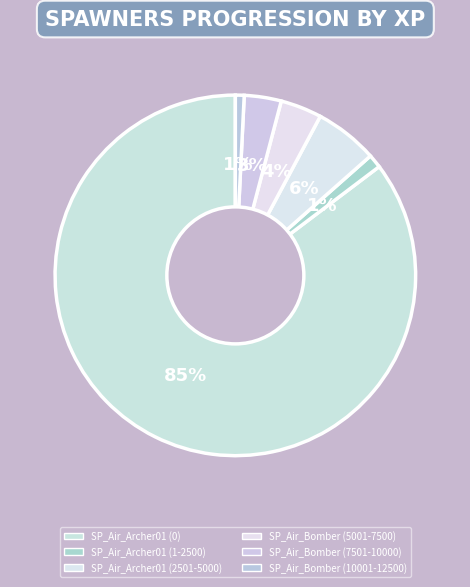

What percentage is the SP_Air_Bomber (5001-7500) slice, to the nearest percent?

4%